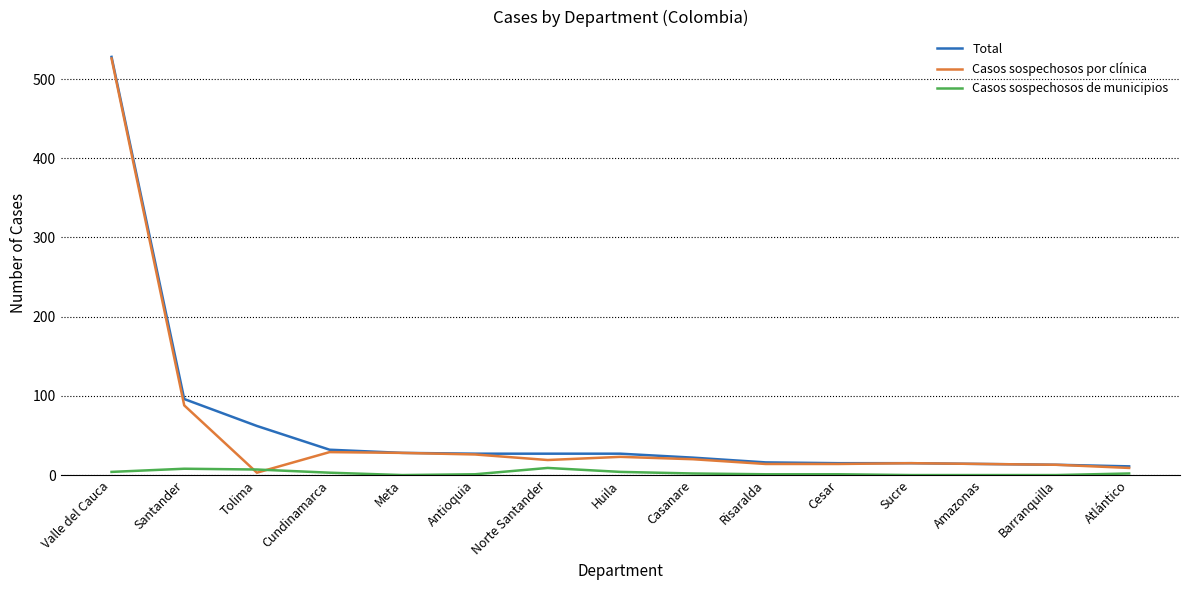

What is the difference between the maximum and minimum values in the Total series?

517